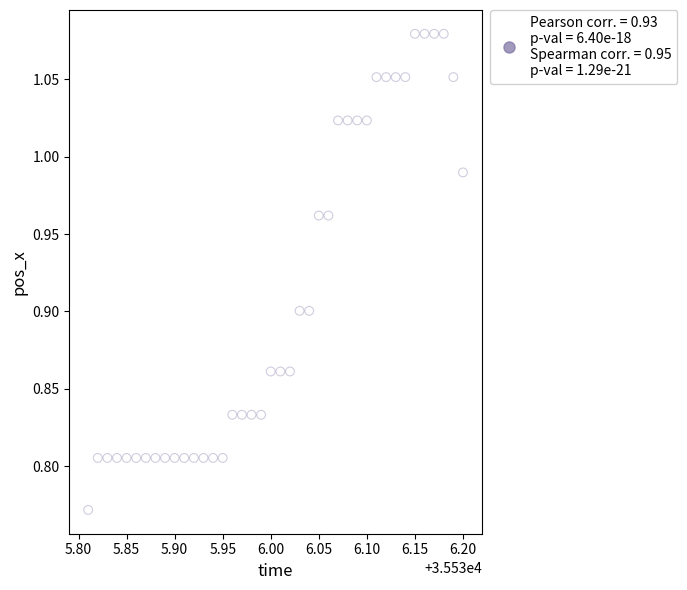

What is the range of X values (max minus min)?

0.4